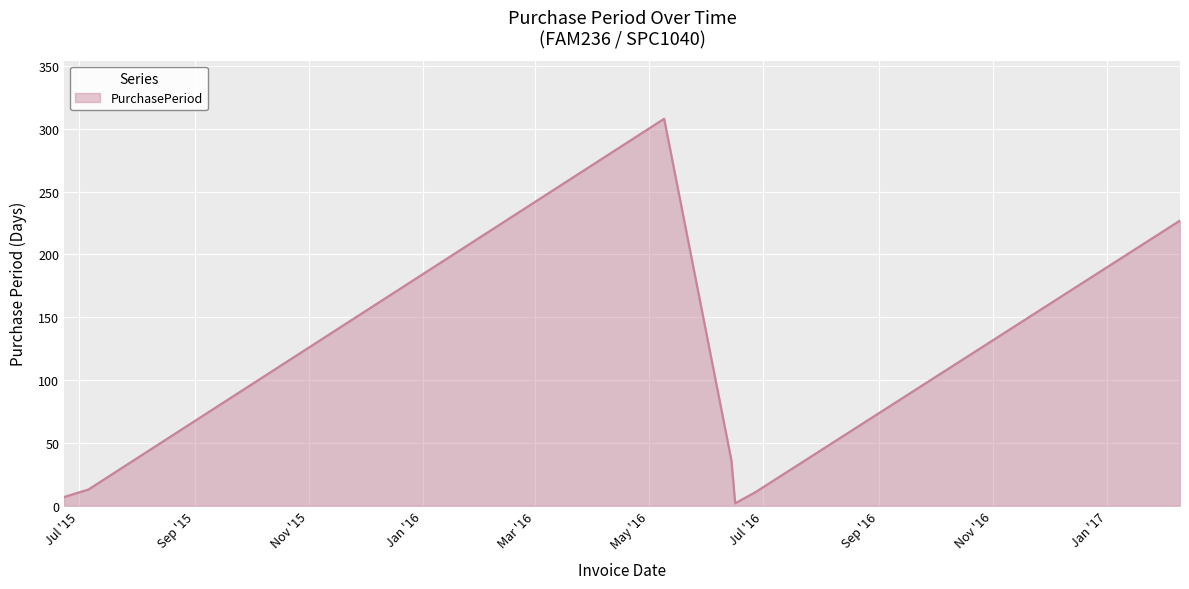

How many interior local peaks (higher than both neighbors) does the data have?

1